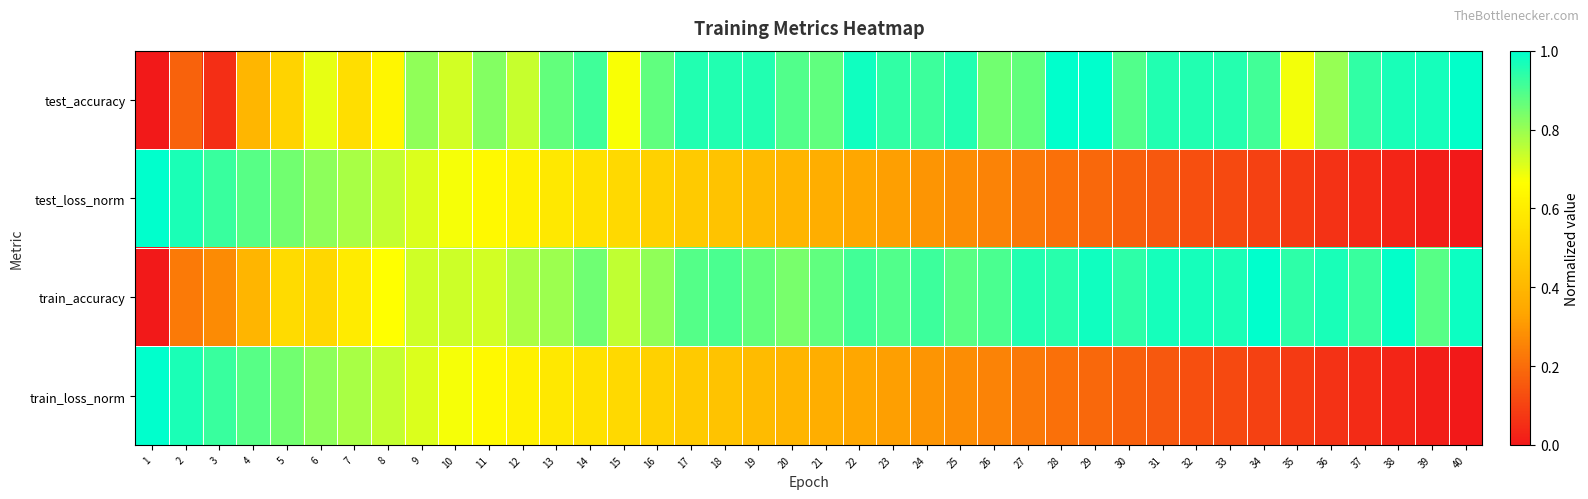

Count the number of data series in this chart.

4